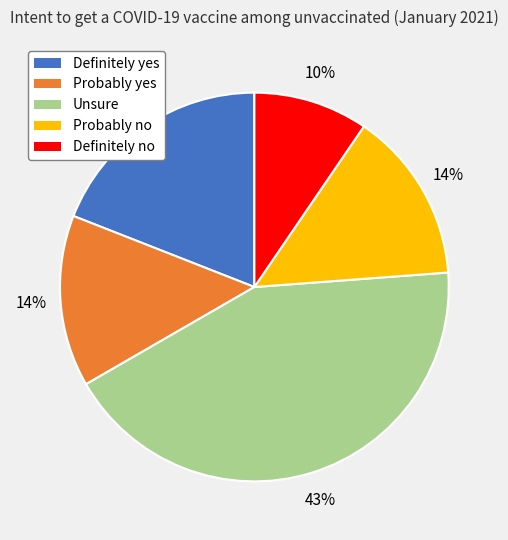

To the nearest percent, what portion does Probably no represent?

14%